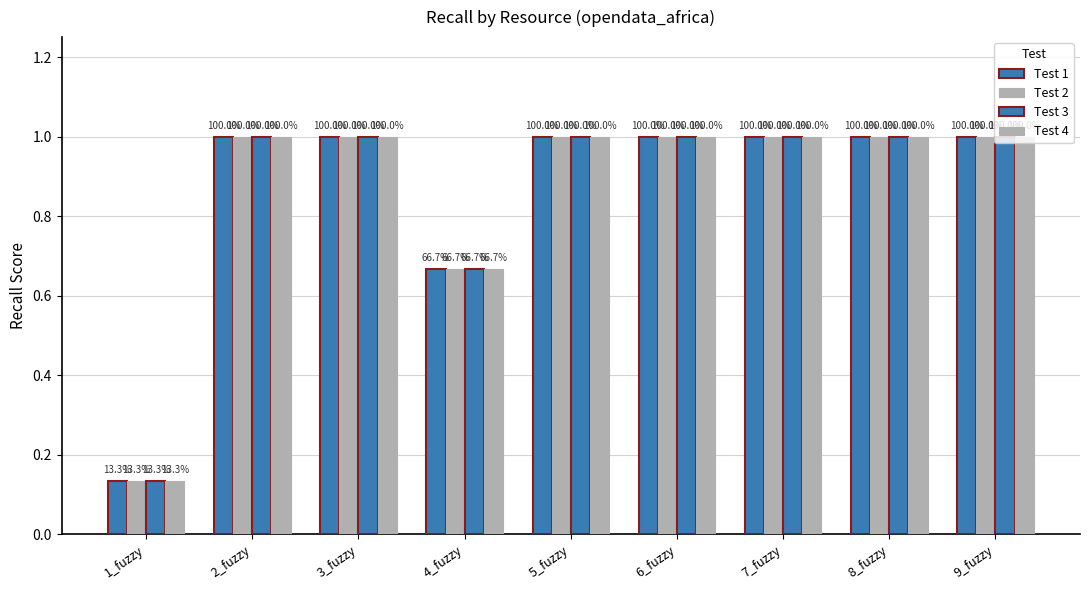

How many groups of bars are there?

9